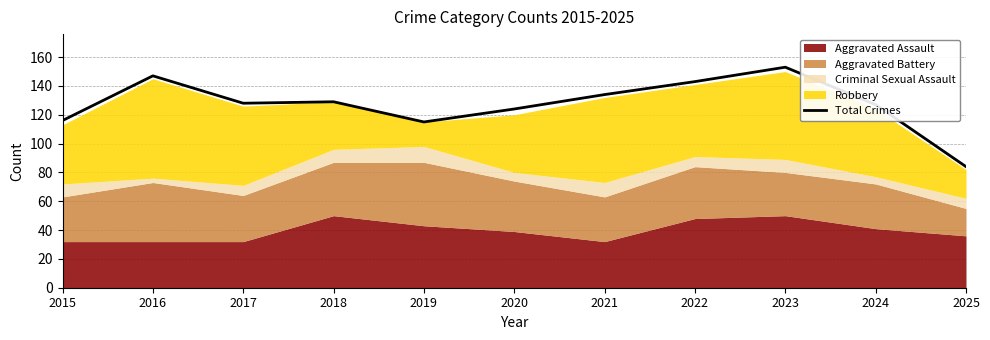

Is it true that the value at 2024 is 127?

True